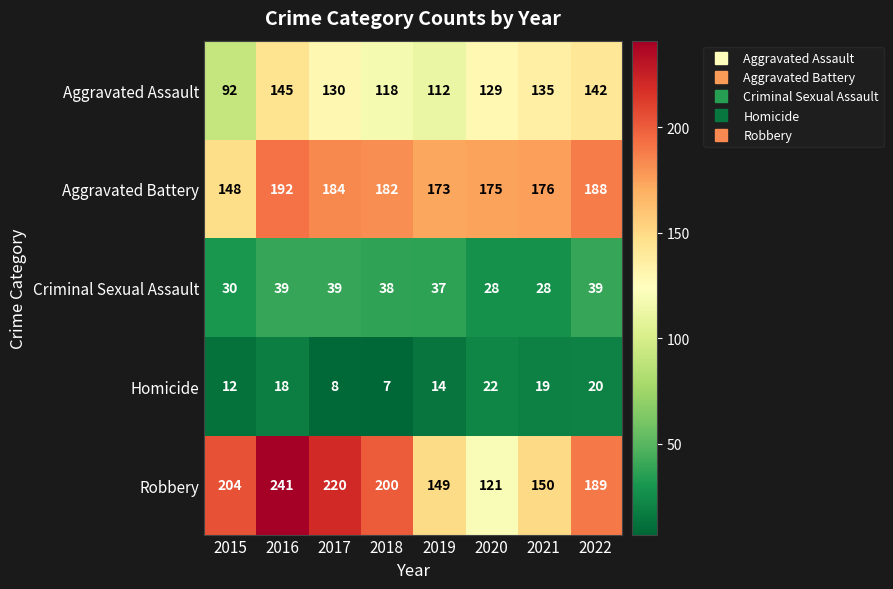

How many categories are shown in the chart?

8